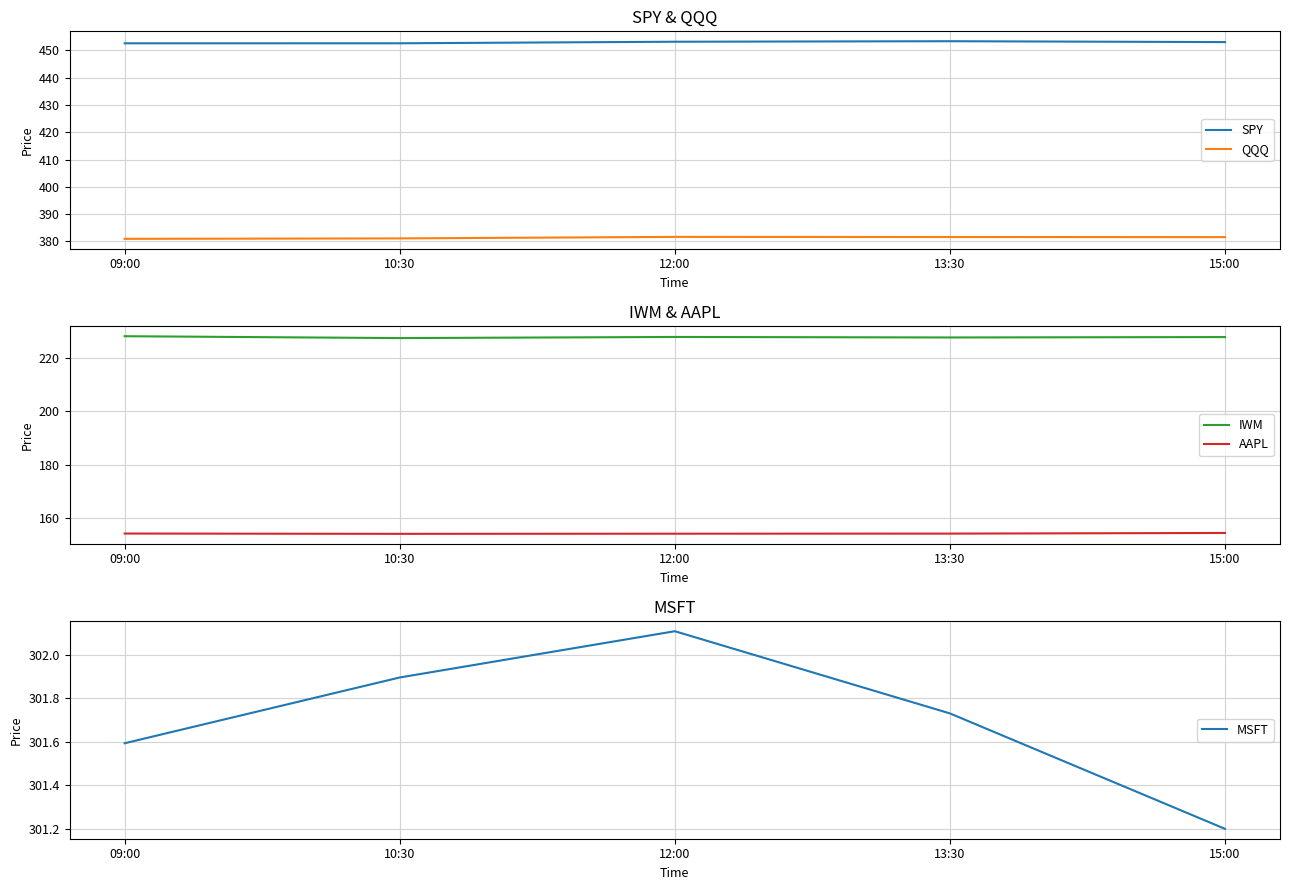

True or false: QQQ and SPY intersect in this chart.

False